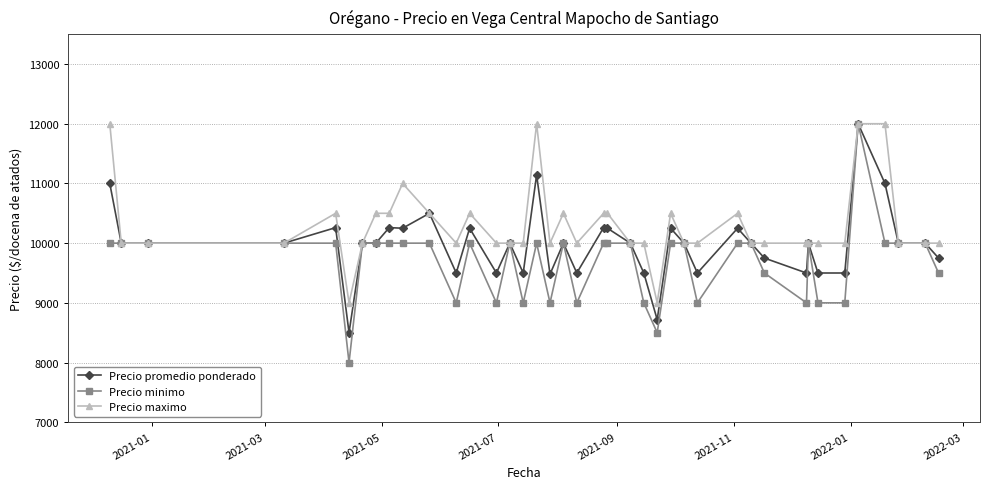

Rank the series by their average value, from lowest to highest.

Precio minimo, Precio promedio ponderado, Precio maximo